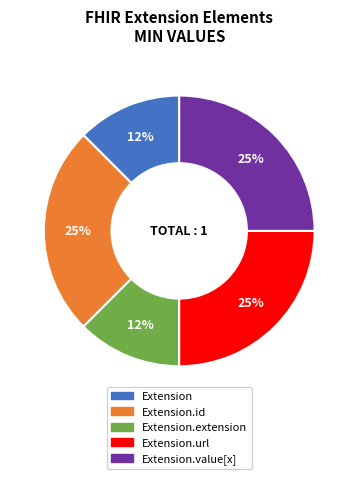

To the nearest percent, what is the average slice percentage?

20%